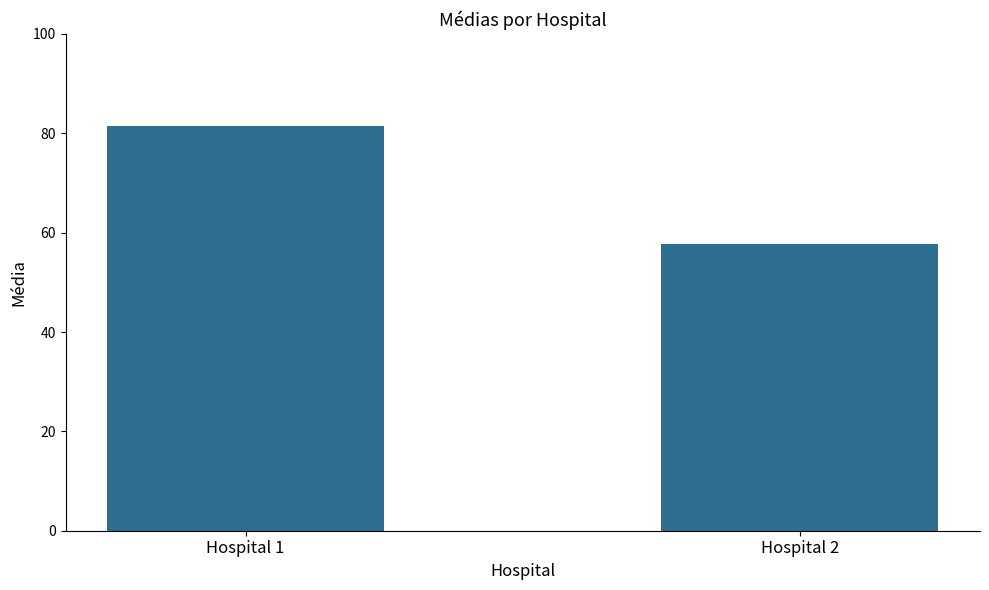

What is the difference between the values at Hospital 2 and Hospital 1?

23.7